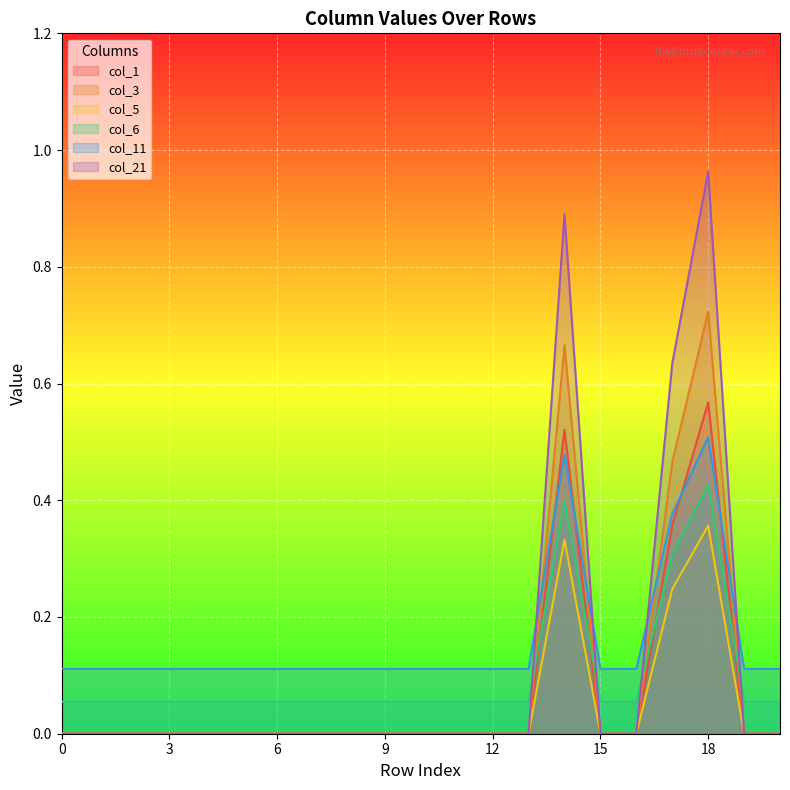

At which category does col_5 reach its first local peak?

14